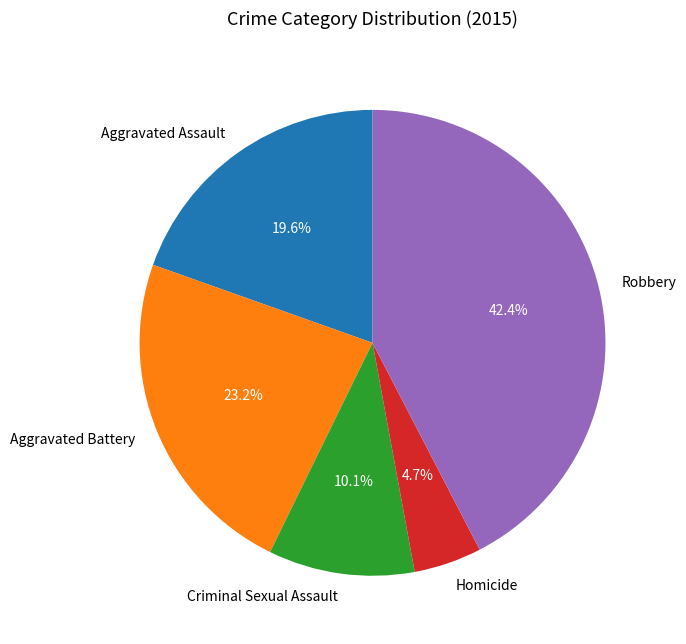

To the nearest percent, what is the difference between the largest and smallest slice percentages?

38%